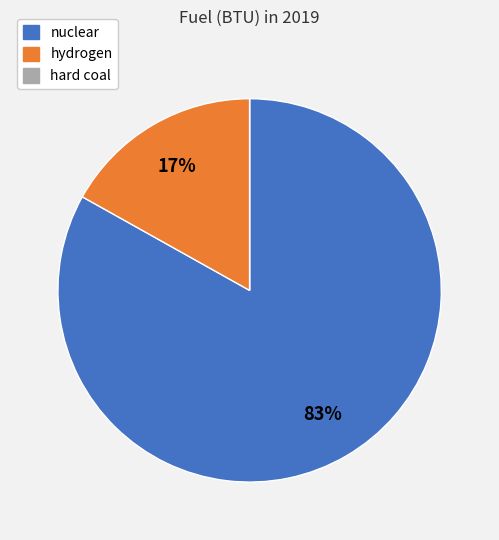

Which category has the biggest portion of the pie?

nuclear